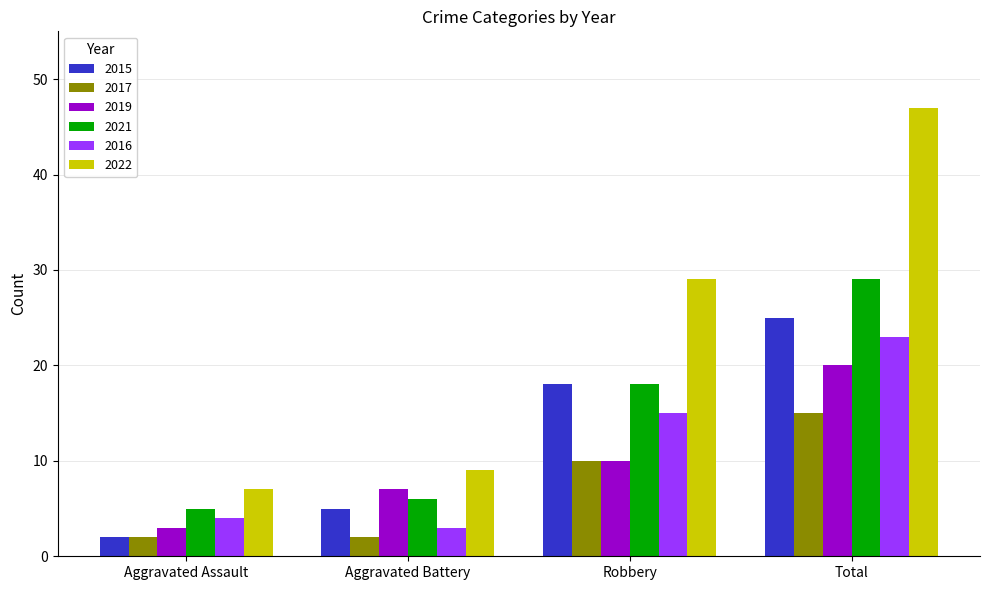

Where is 2017 nearest to the value 8?

Robbery